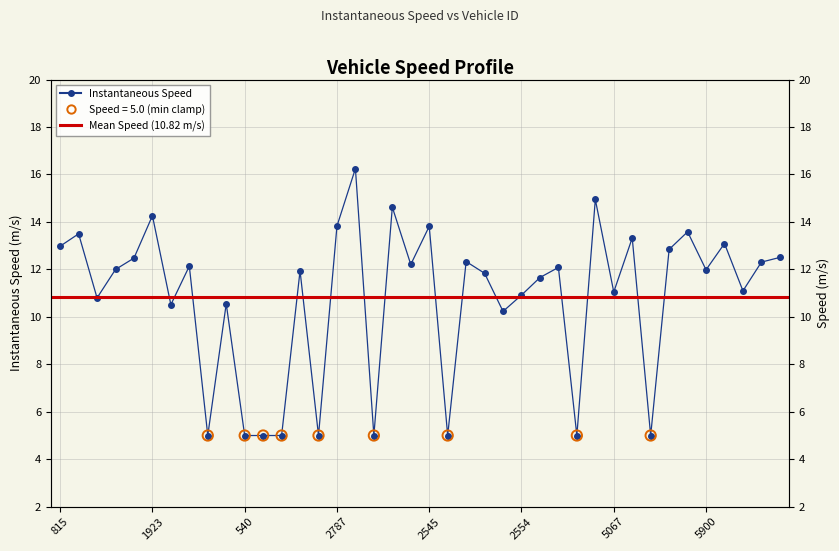

Approximately how many times larger is the value at 1070 compared to 2795?

0.3